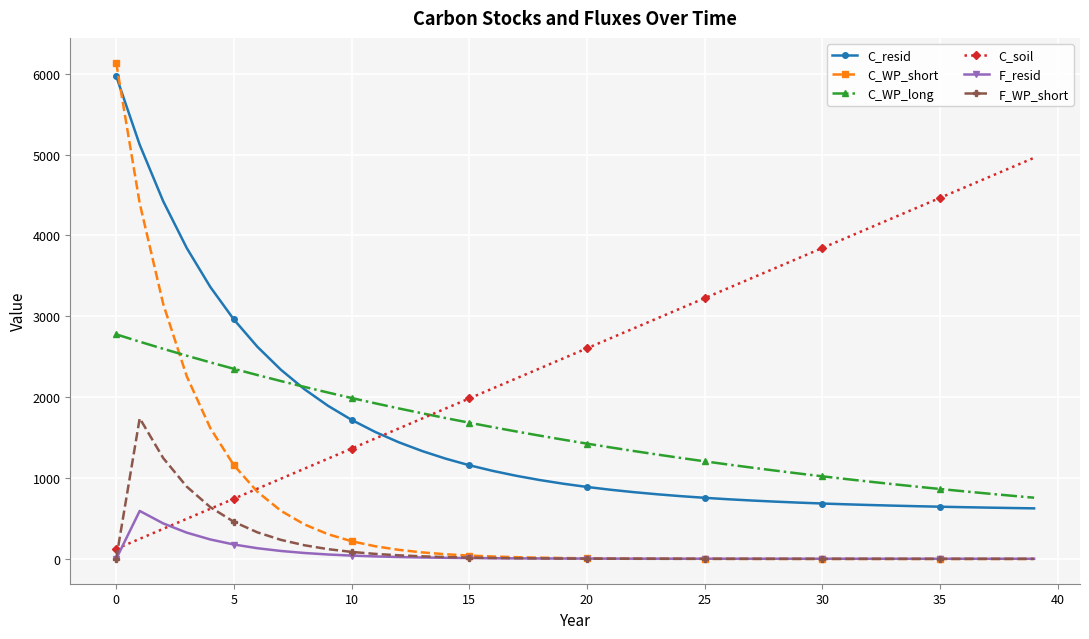

Count the number of data series in this chart.

6